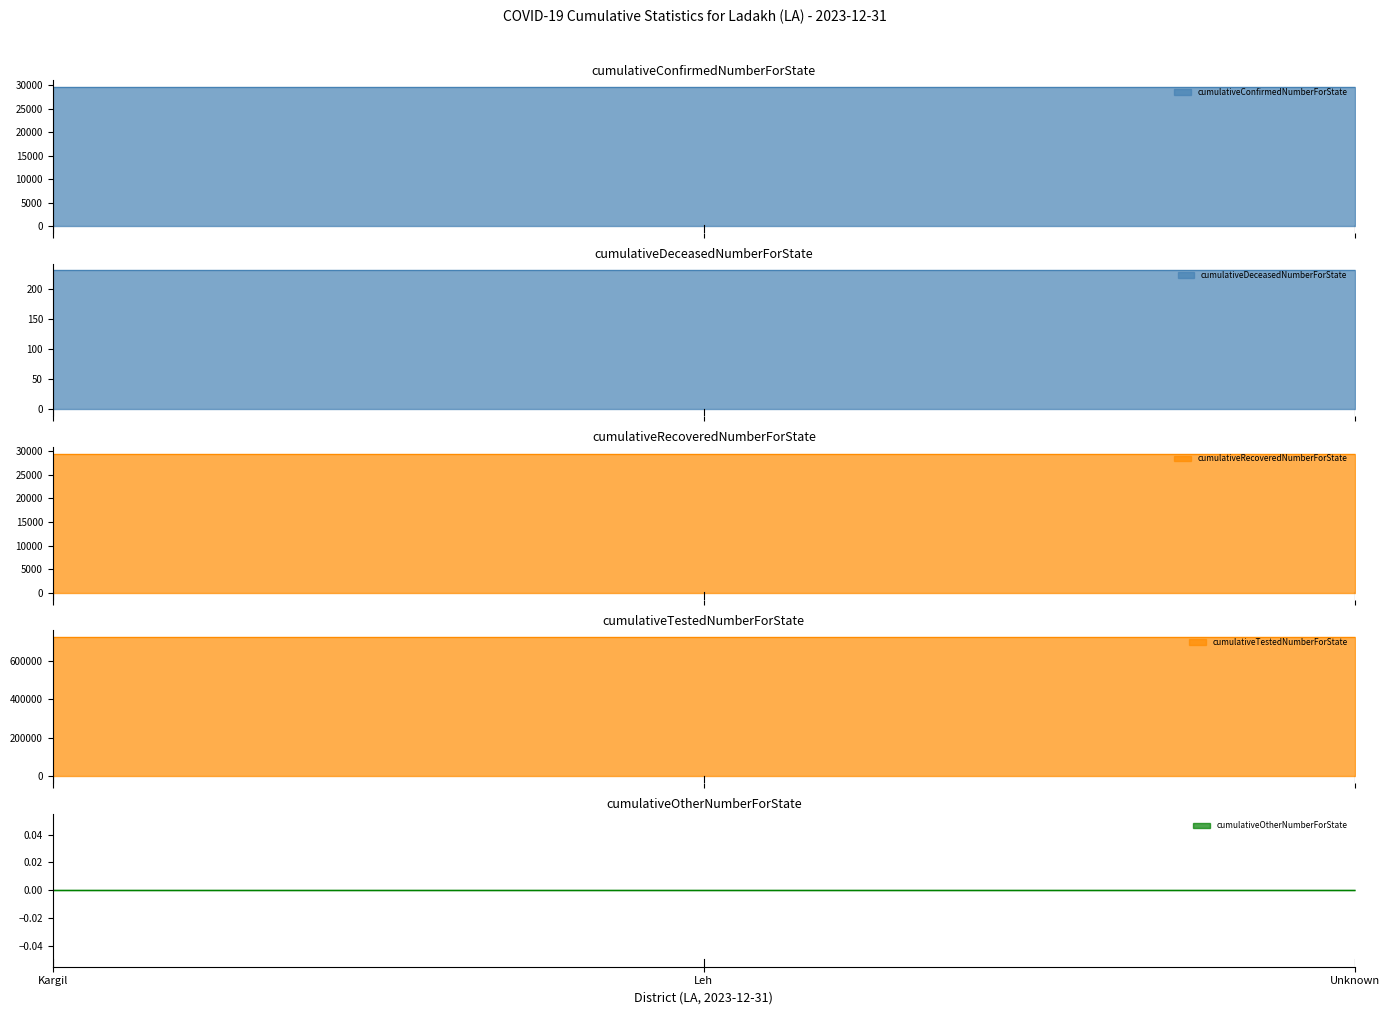

Which series changed the most between Leh and Unknown?

cumulativeConfirmedNumberForState